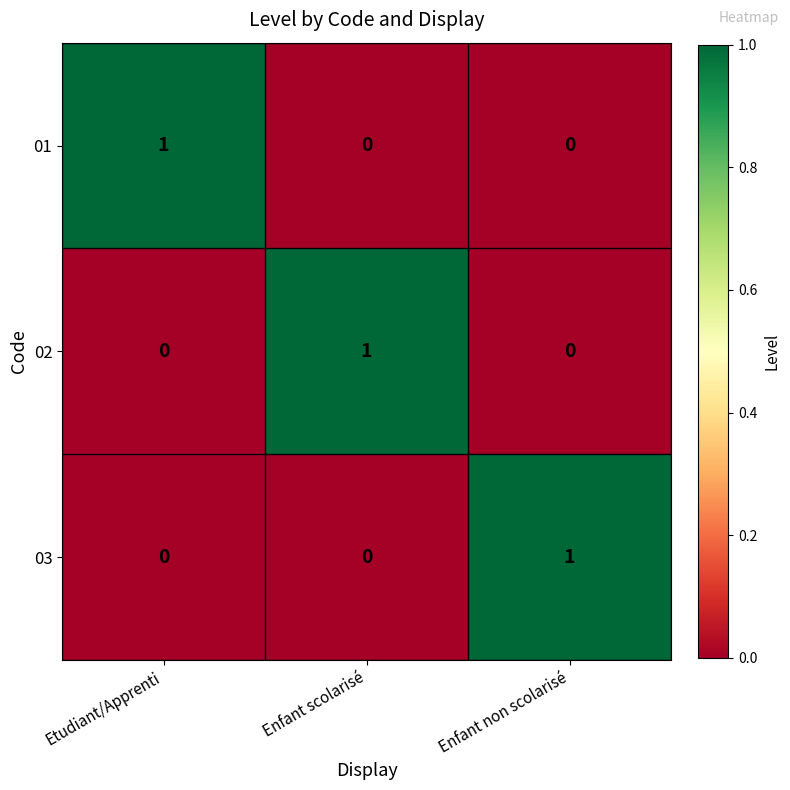

The value of 02 at Enfant scolarisé is 1. True or false?

True